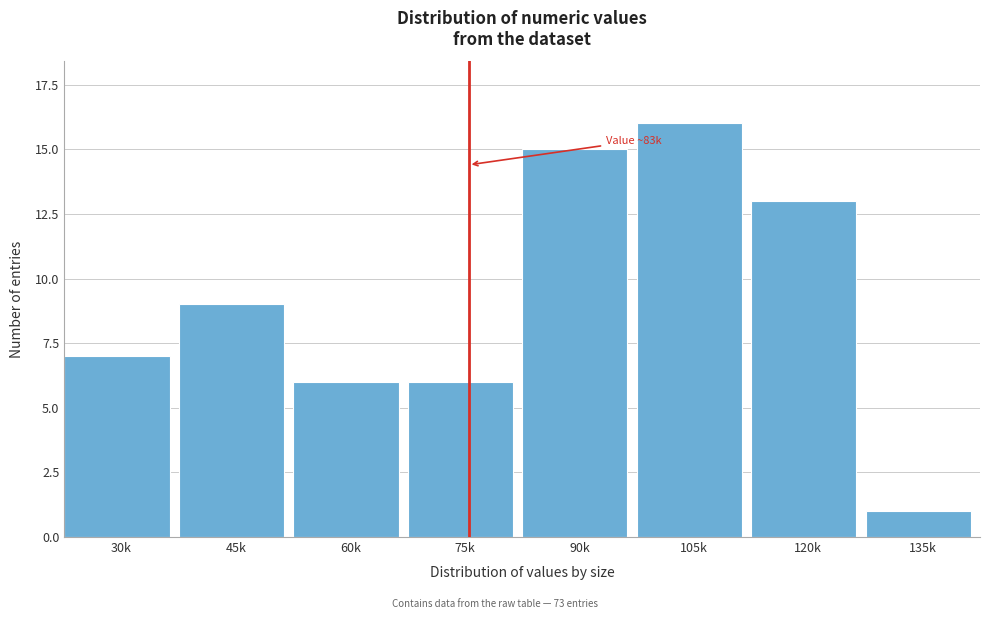

Reading left to right, list all the values displayed in this chart.

7	9	6	6	15	16	13	1